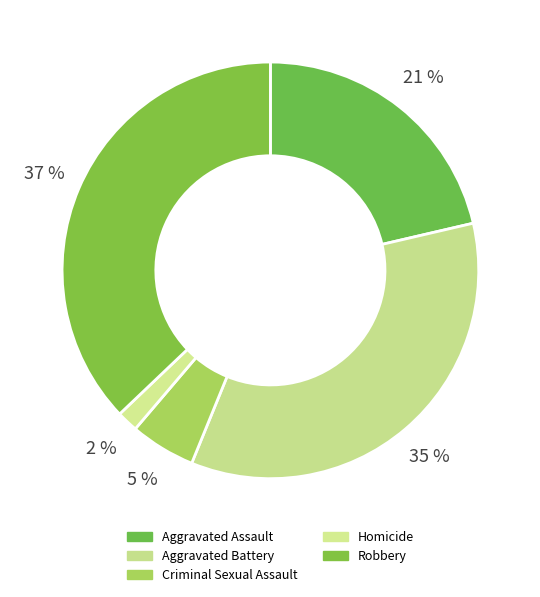

Is it true that Aggravated Assault is 15% of the pie?

False